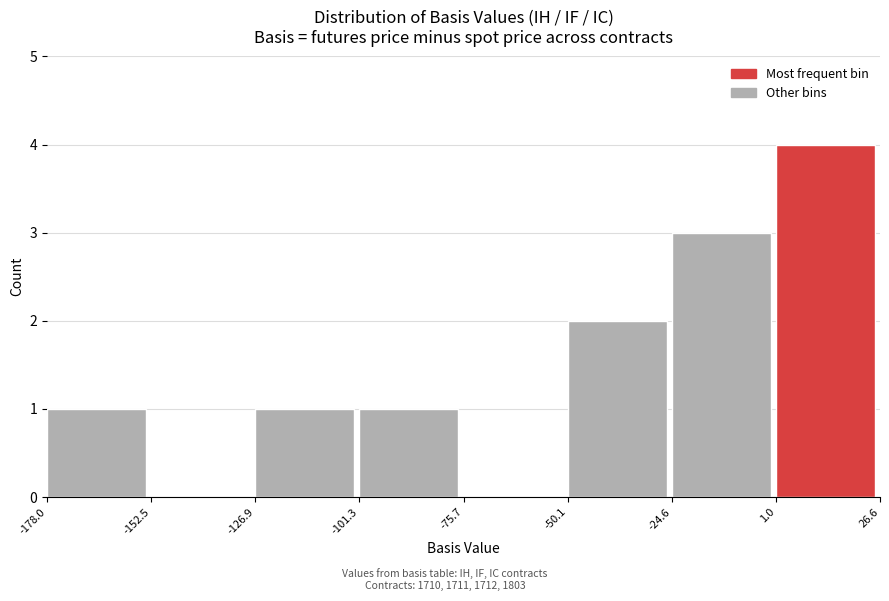

Over which range of the x-axis is the bar tallest?

1.0 to 26.6